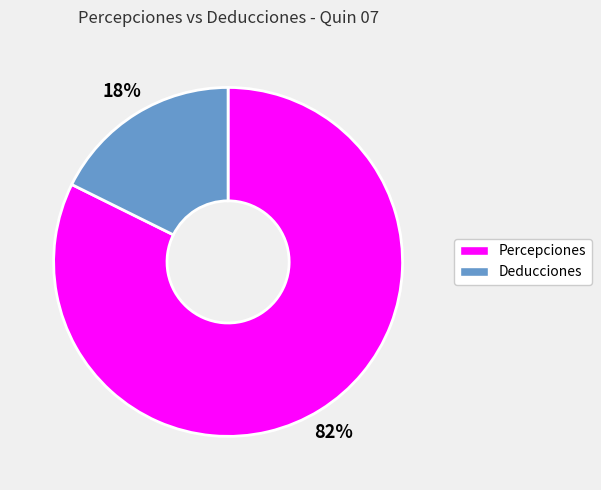

Which category has the smallest portion of the pie?

Deducciones